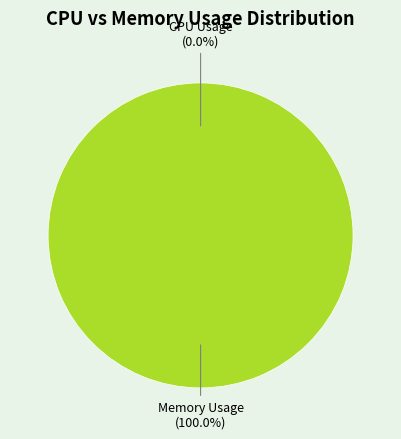

To the nearest percent, what is the average slice percentage?

50%